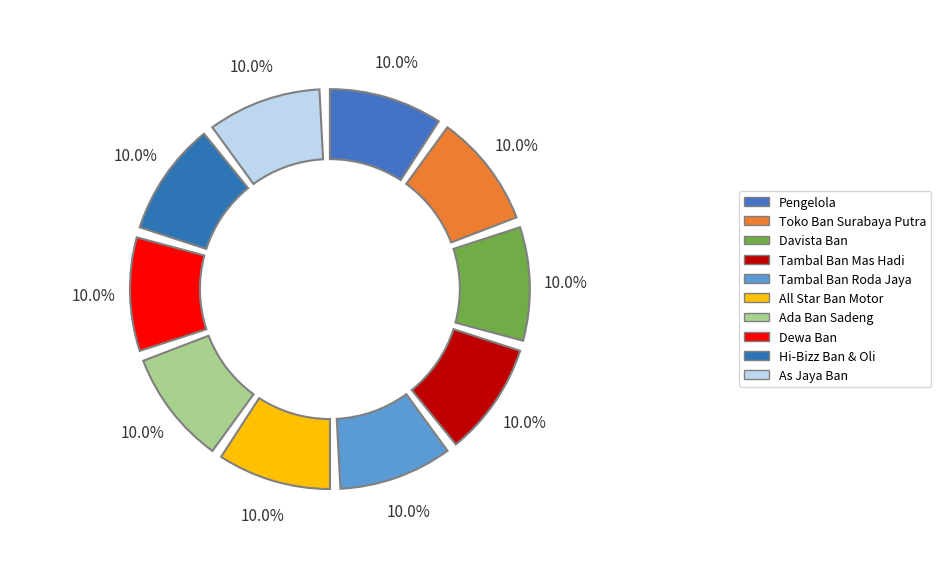

How many segments does this pie chart have?

10